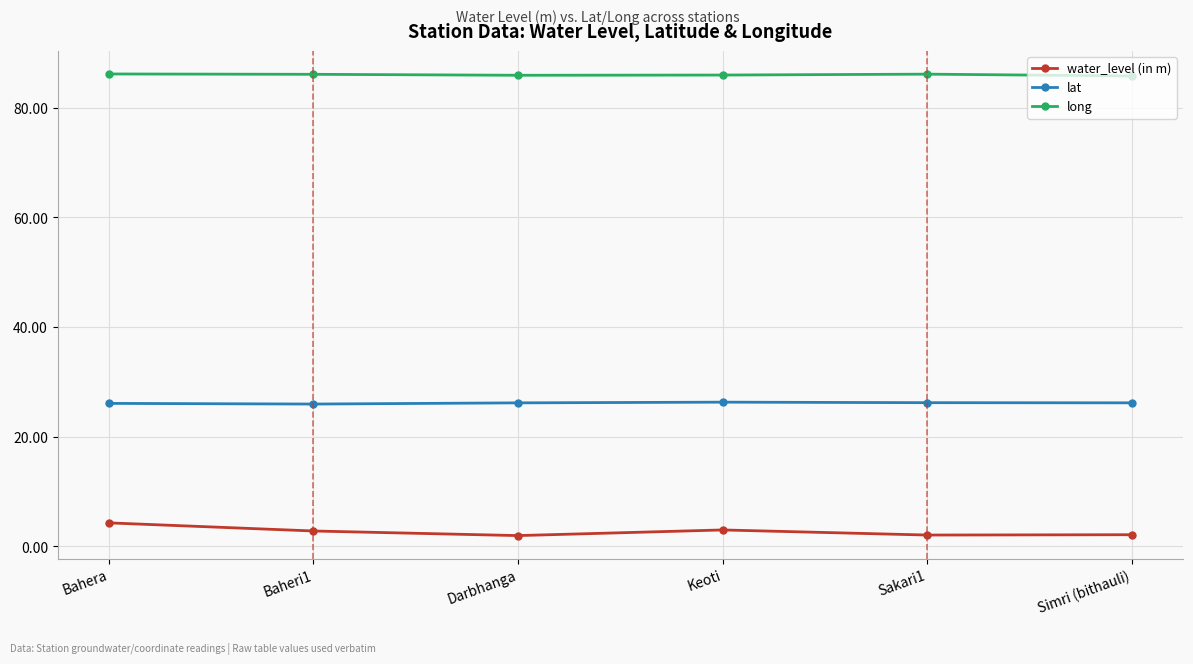

What is the difference between the highest and lowest values at Sakari1?

84.0